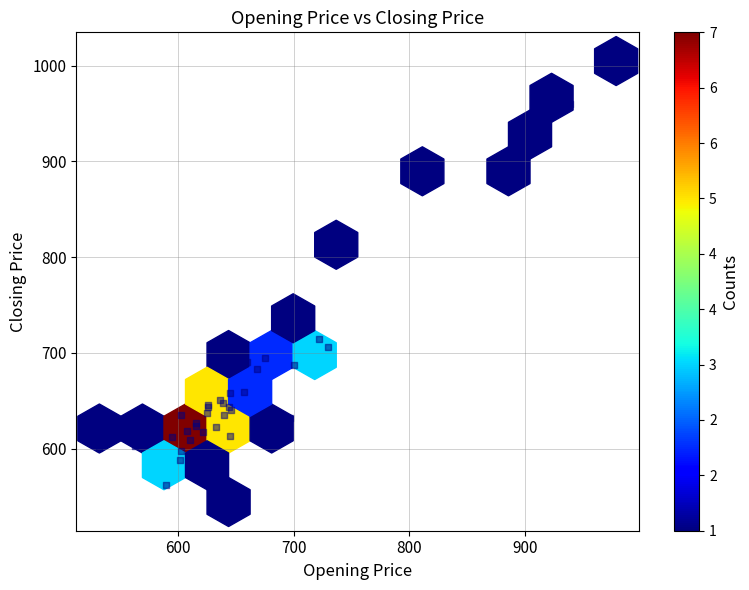

What Y value in the scatter plot is closest to 774?

821.5